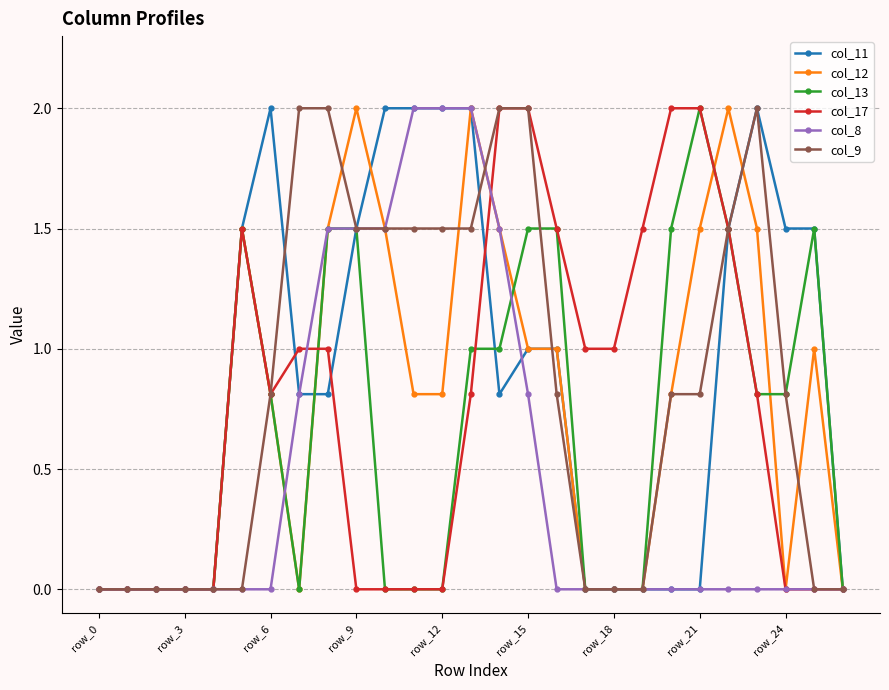

What is the value of the col_17 point at the 19th from the left?

1.0